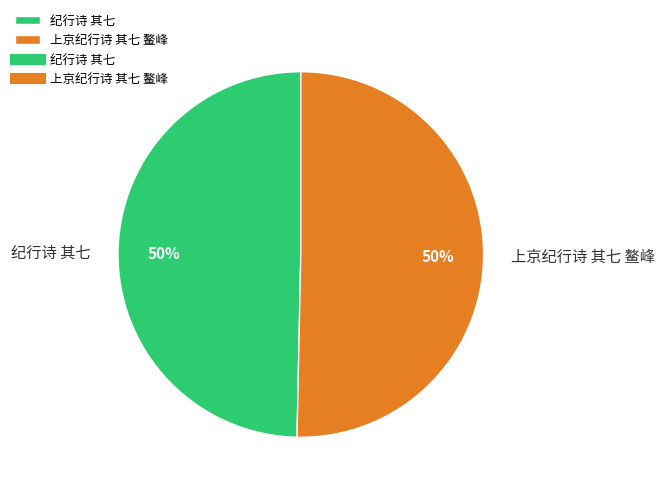

Count the number of slices in the pie.

2